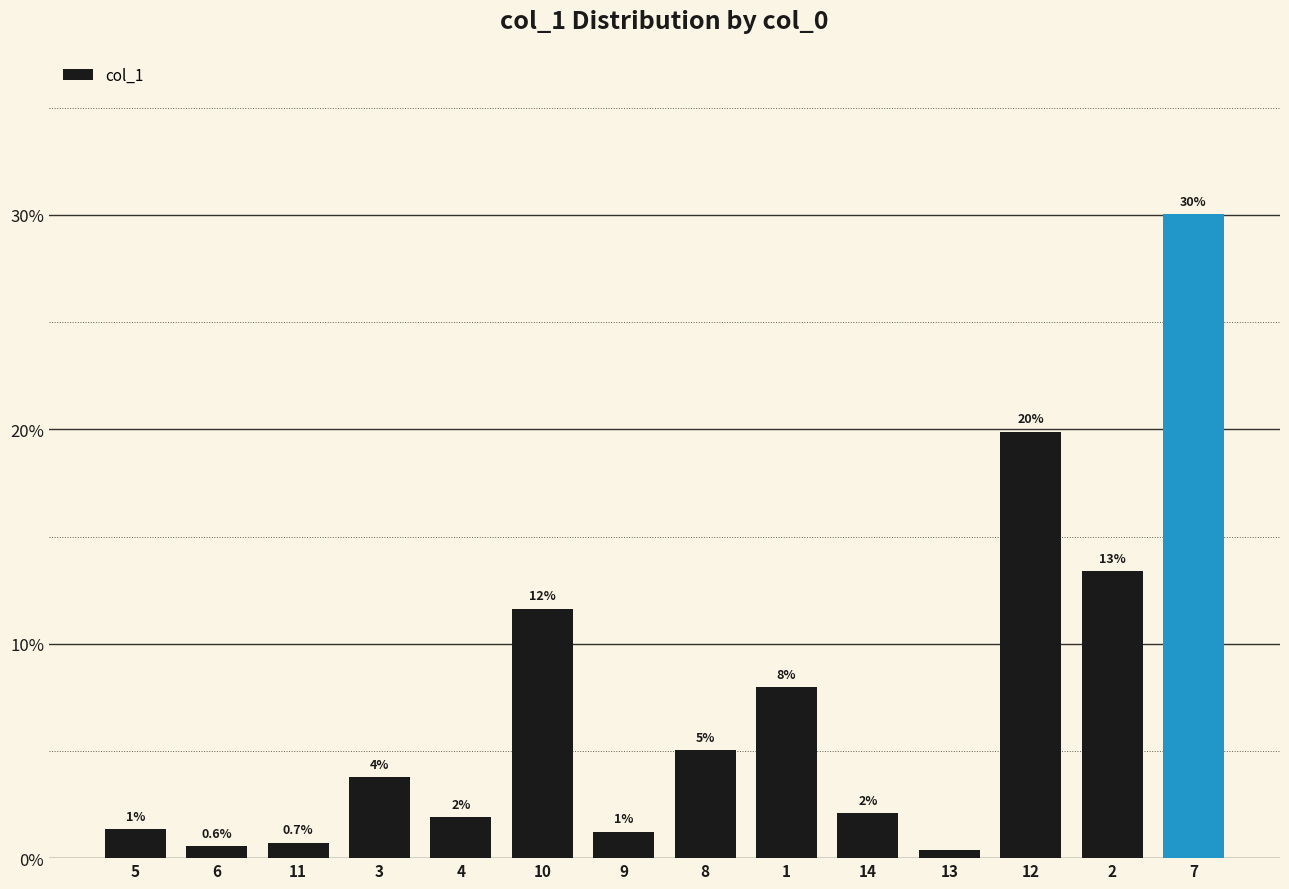

Are the bars horizontal?

No